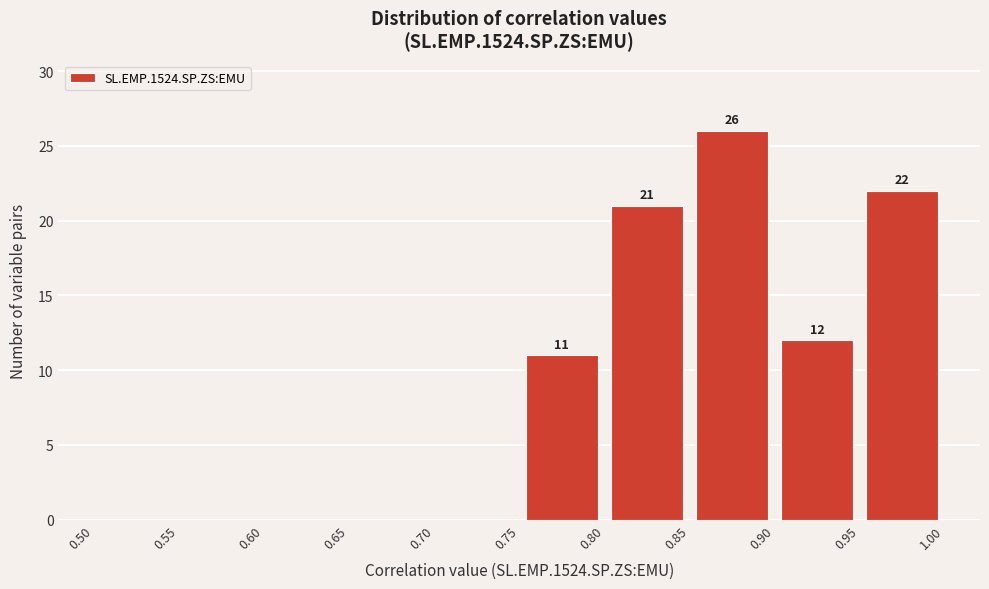

Over which range of the x-axis is the bar tallest?

0.85 to 0.90